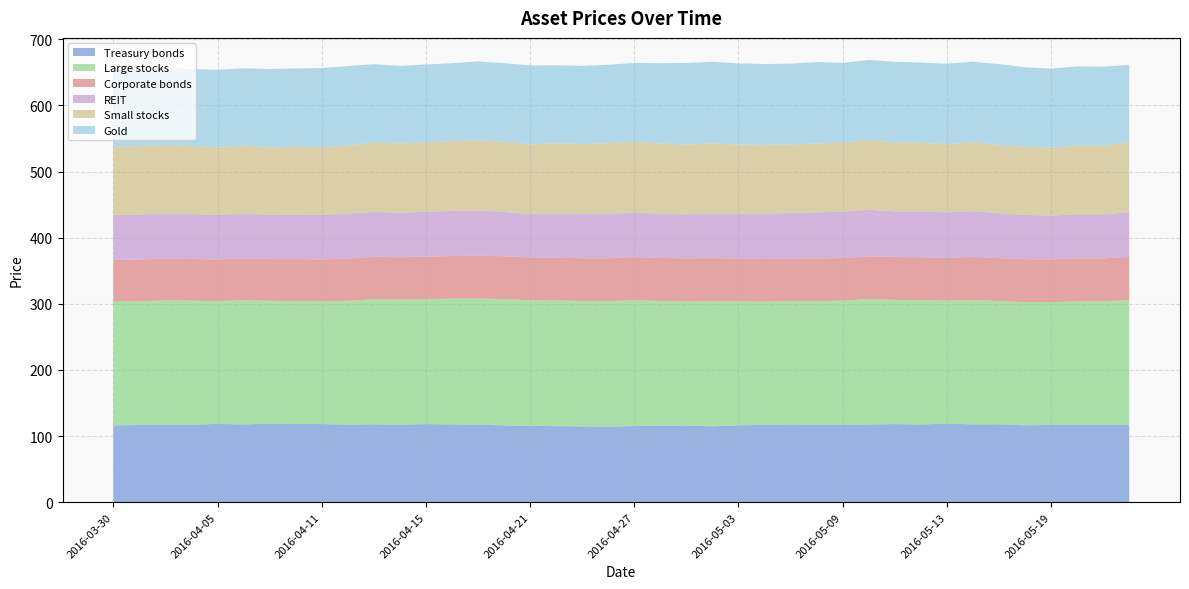

Reading left to right, what are all the values shown in this chart?

Treasury bonds: 115.9	116.8	117.1	117.1	118.4	117.6	119.0	118.3	118.1	117.3	117.7	117.1	118.1	117.6	117.3	116.0	115.3	115.0	114.5	114.0	115.1	115.6	115.9	114.7	116.2	116.8	117.6	117.1	117.5	117.5	118.1	117.6	118.7	117.7	117.9	116.2	116.7	116.8	117.1	116.6
Large stocks: 187.4	186.9	188.2	187.6	185.7	187.8	185.5	186.0	185.6	187.3	189.2	189.2	189.0	190.3	190.9	191.1	190.1	190.1	189.8	190.0	190.4	188.7	187.7	189.2	187.5	186.5	186.4	187.1	187.3	189.6	187.8	187.9	186.3	188.1	186.3	186.4	185.7	186.9	186.7	189.1
Corporate bonds: 63.1	63.2	63.2	63.1	62.8	63.4	63.1	63.3	63.4	63.8	64.2	64.2	64.1	64.5	64.7	64.9	64.7	64.8	64.6	64.8	65.2	65.1	65.2	65.2	64.8	64.5	64.5	64.4	64.3	64.9	64.8	64.9	64.6	65.0	64.8	64.9	64.7	64.9	64.9	65.3
REIT: 67.8	68.2	68.1	68.0	67.6	67.7	67.3	67.7	67.5	68.0	67.7	67.3	67.8	68.2	68.2	67.0	65.9	66.6	67.1	67.4	67.3	67.2	66.6	67.6	67.7	68.7	68.9	69.6	70.4	70.4	68.9	69.3	68.7	69.3	68.0	67.0	66.2	66.8	66.8	67.6
Small stocks: 103.3	103.6	103.8	103.0	101.8	103.0	101.7	102.2	102.0	103.0	105.0	104.8	105.1	105.6	106.0	106.1	105.3	106.3	105.8	106.7	107.3	106.1	105.4	106.2	104.6	104.0	103.7	104.2	104.4	105.5	104.4	103.9	103.2	104.3	103.2	103.2	102.6	104.0	103.9	105.7
Gold: 117.1	117.6	116.9	116.2	117.7	116.9	118.6	118.4	120.0	120.1	118.8	117.1	117.9	117.7	119.6	119.0	119.4	117.9	118.2	118.7	119.0	121.3	123.7	123.2	123.0	122.2	122.1	123.2	120.7	121.0	122.1	121.2	121.7	121.8	122.2	120.1	119.9	119.7	119.4	117.3